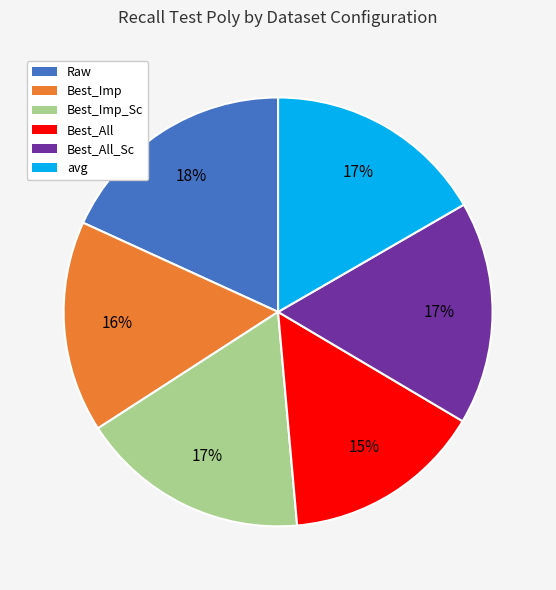

Combined, do Best_All_Sc and Raw account for over 50%?

No